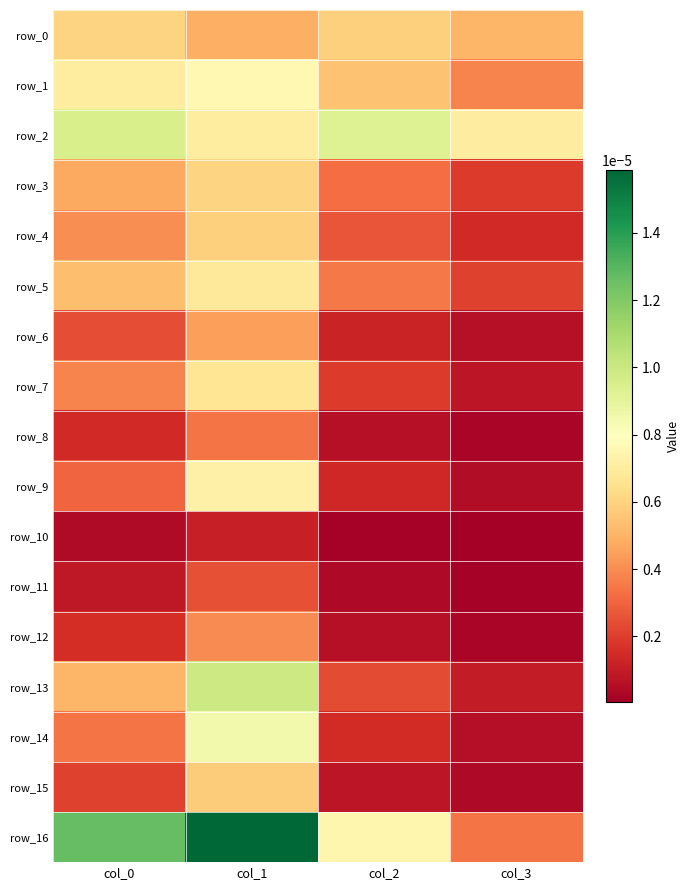

Which category has the highest value in the row_3 series?

col_1